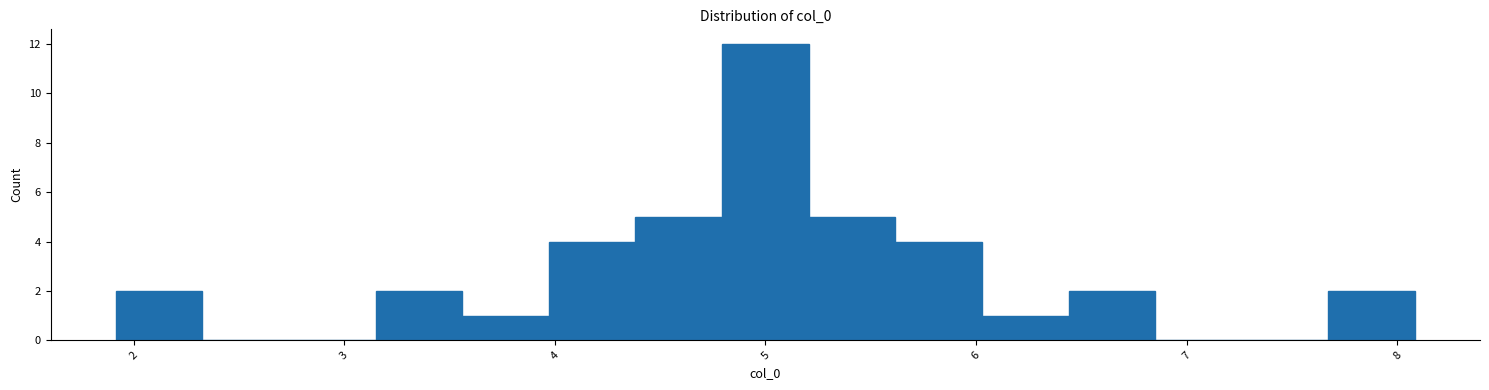

What is the height of the bar covering 5.2 to 5.6 on the x-axis? Neither the bar edges nor the heights are printed on the chart, so give them approximately, as read against the axes.

5